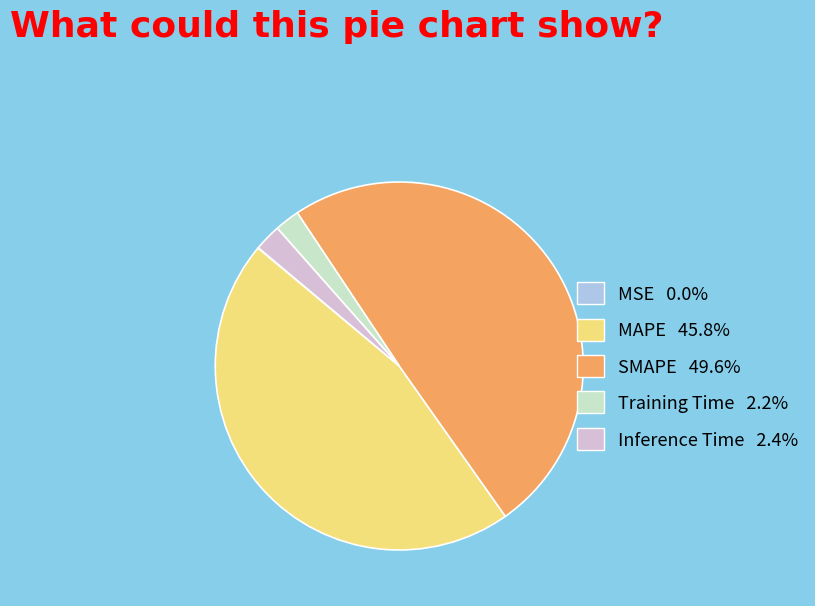

Is it true that Inference Time is 2% of the pie?

True